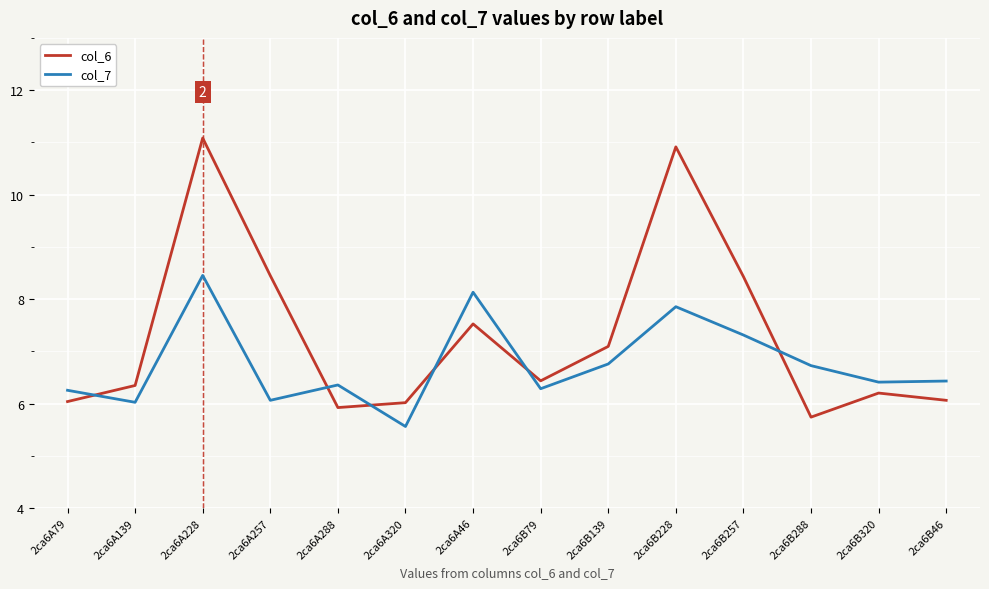

List the series in order of their peak value, lowest first.

col_7, col_6